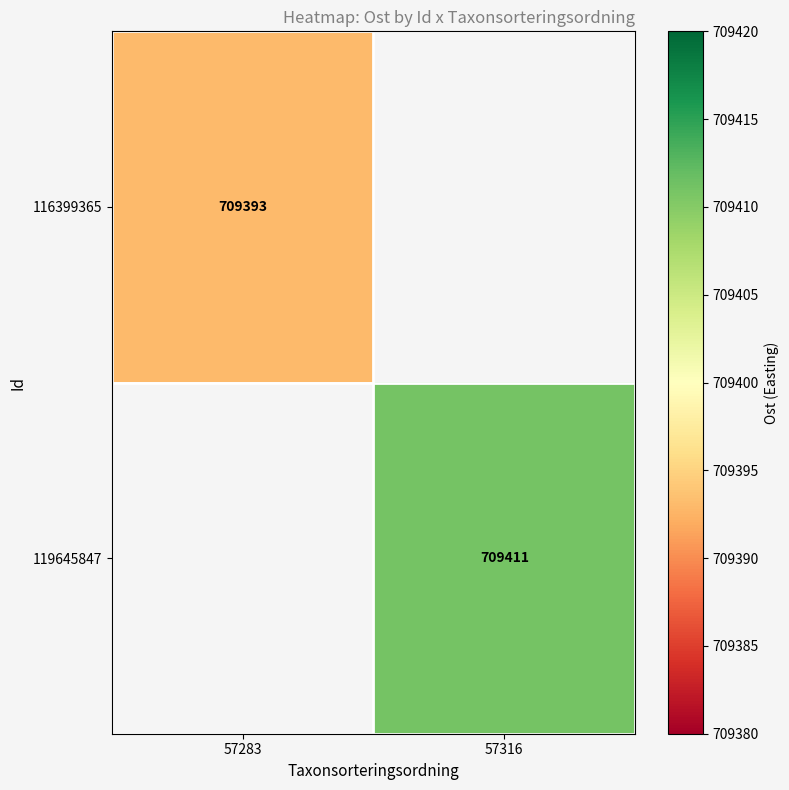

The 119645847 series shows 399761.6 at 57316. True or false?

False